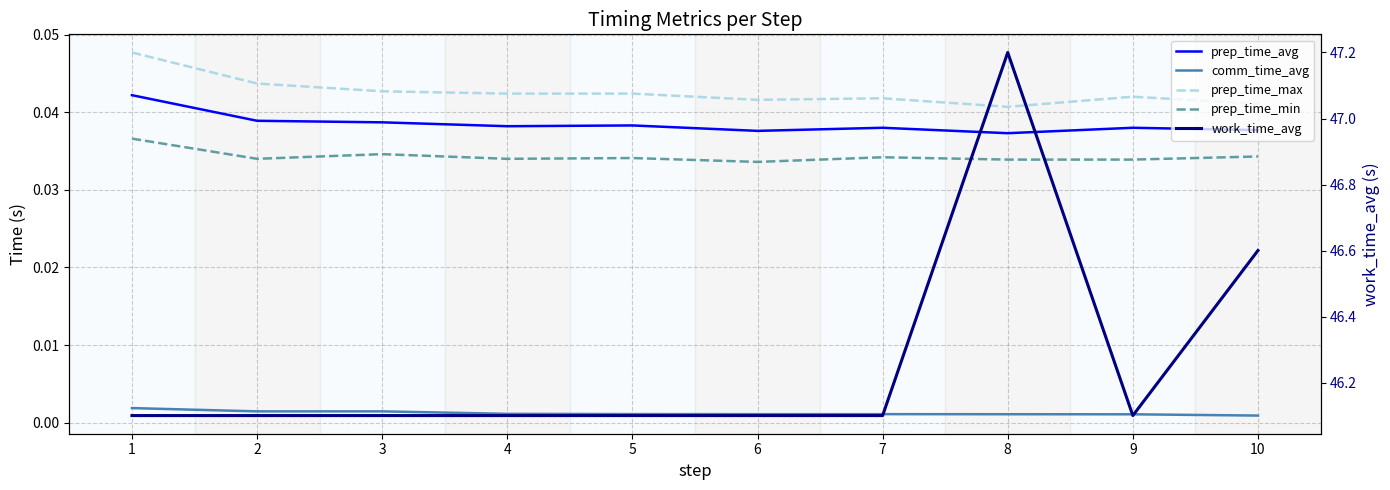

Reading right to left, list all the values displayed in this chart.

prep_time_avg: 0.0	0.0	0.0	0.0	0.0	0.0	0.0	0.0	0.0	0.0
comm_time_avg: 0.0	0.0	0.0	0.0	0.0	0.0	0.0	0.0	0.0	0.0
prep_time_max: 0.0	0.0	0.0	0.0	0.0	0.0	0.0	0.0	0.0	0.0
prep_time_min: 0.0	0.0	0.0	0.0	0.0	0.0	0.0	0.0	0.0	0.0
work_time_avg: 46.6	46.1	47.2	46.1	46.1	46.1	46.1	46.1	46.1	46.1